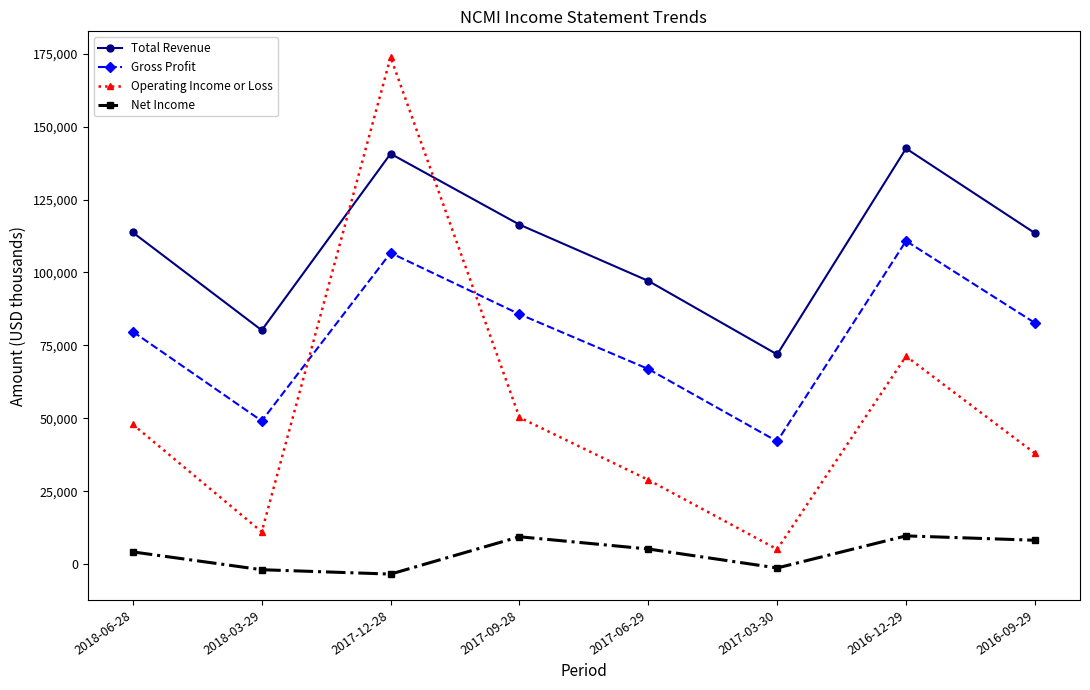

True or false: Gross Profit has more than 0 interior local peaks.

True